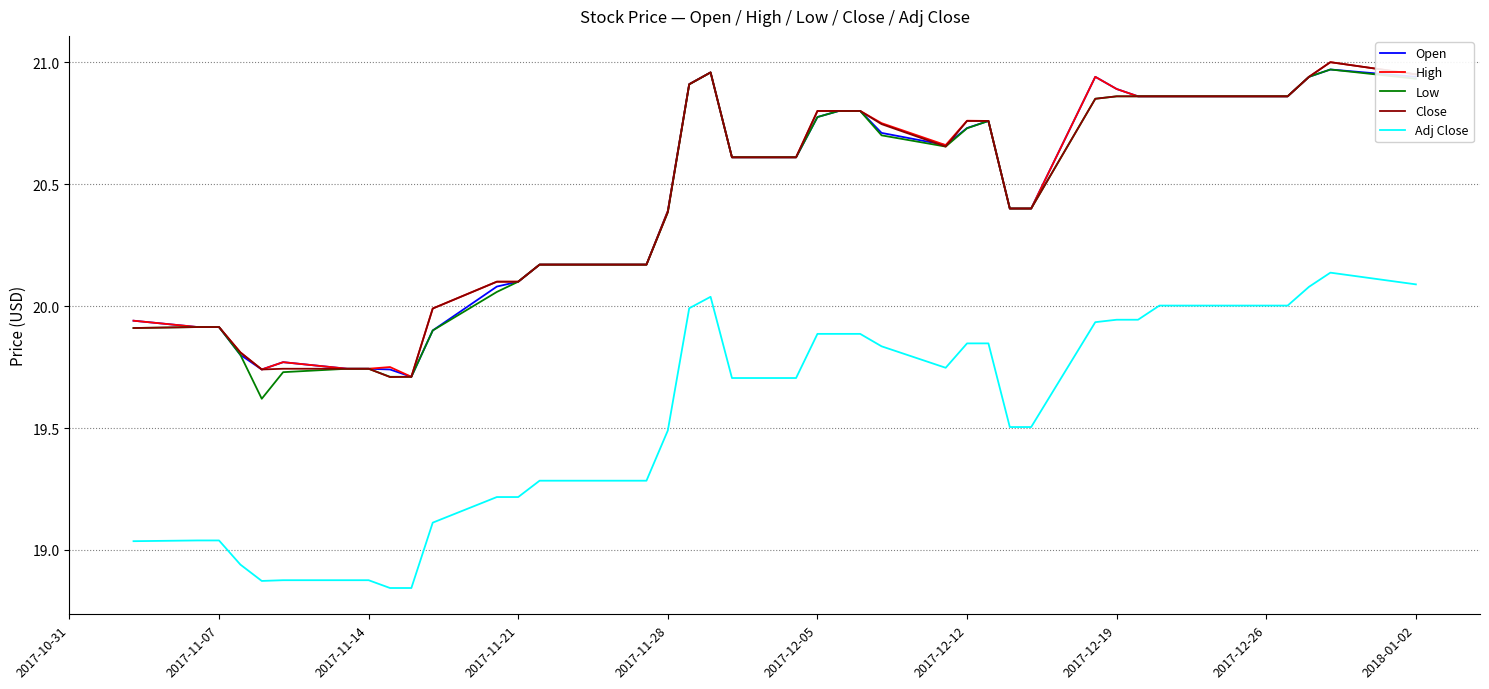

At how many categories does at least one series exceed 19?

40